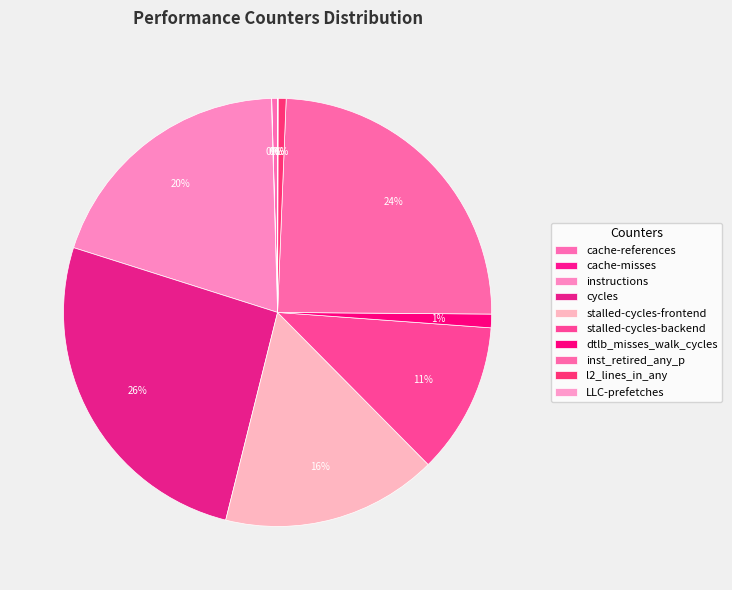

True or false: l2_lines_in_any accounts for 1% of the total.

True